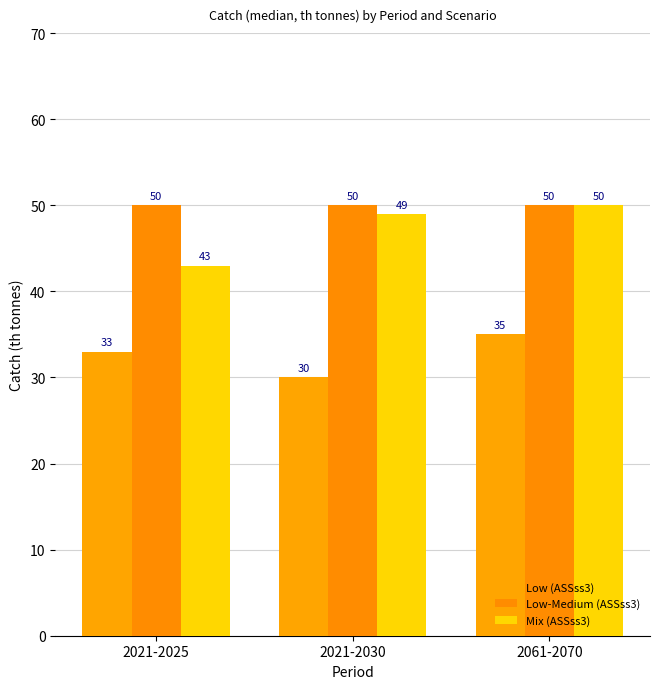

Which series changed the most between 2021-2025 and 2061-2070?

Mix (ASSss3)